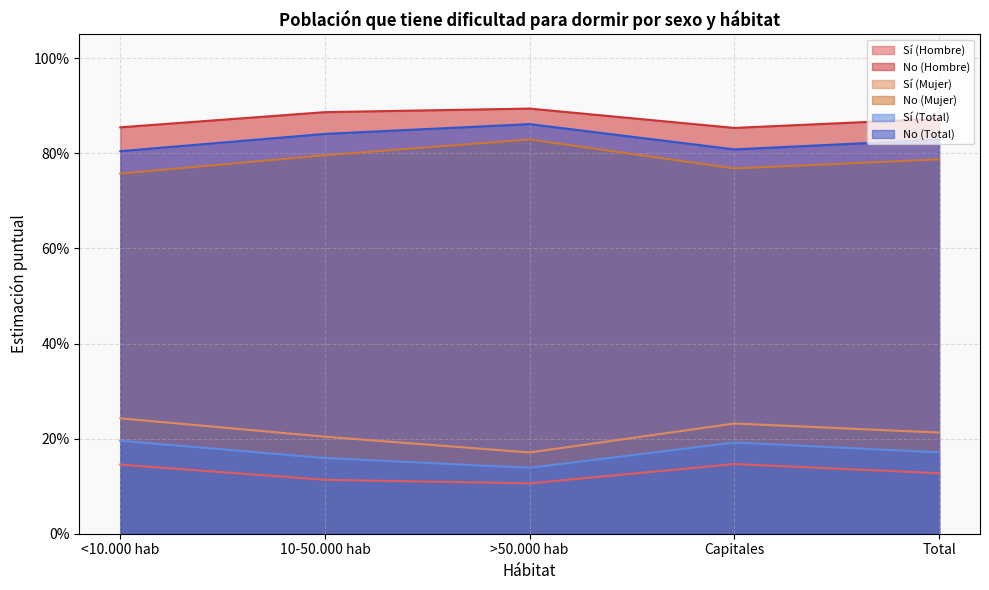

What is the sum of the No (Mujer) values at Capitales and Total?

1.6